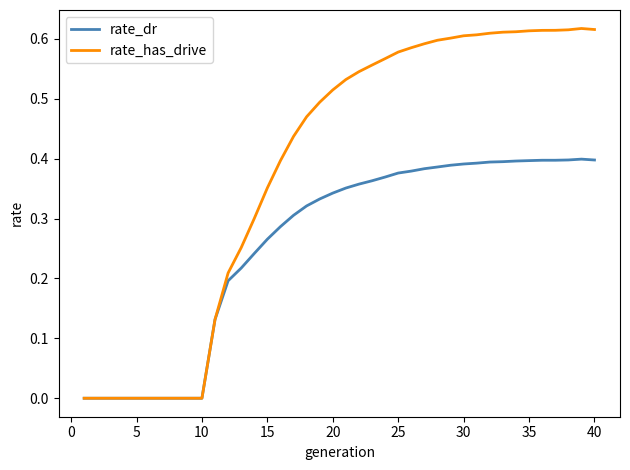

Which series has the largest range (max minus min)?

rate_has_drive